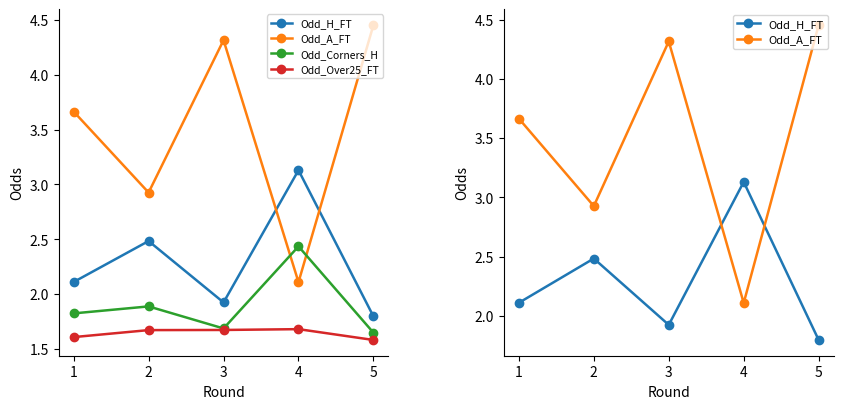

What is the difference between the maximum and minimum values in the Odd_Over25_FT series?

0.1